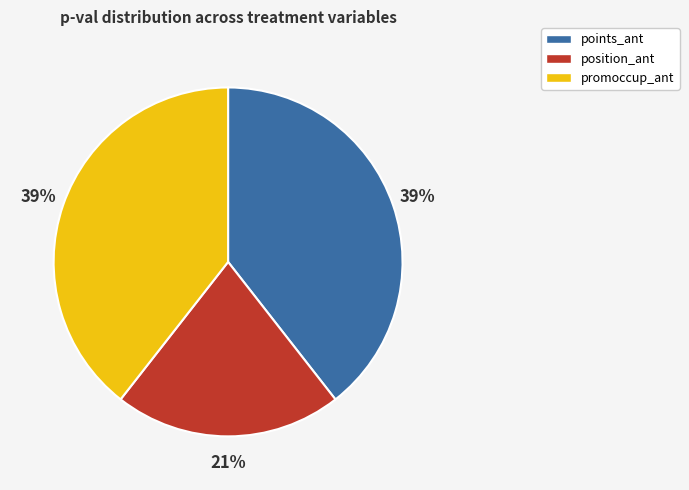

Is there any slice that represents more than half of the pie?

No